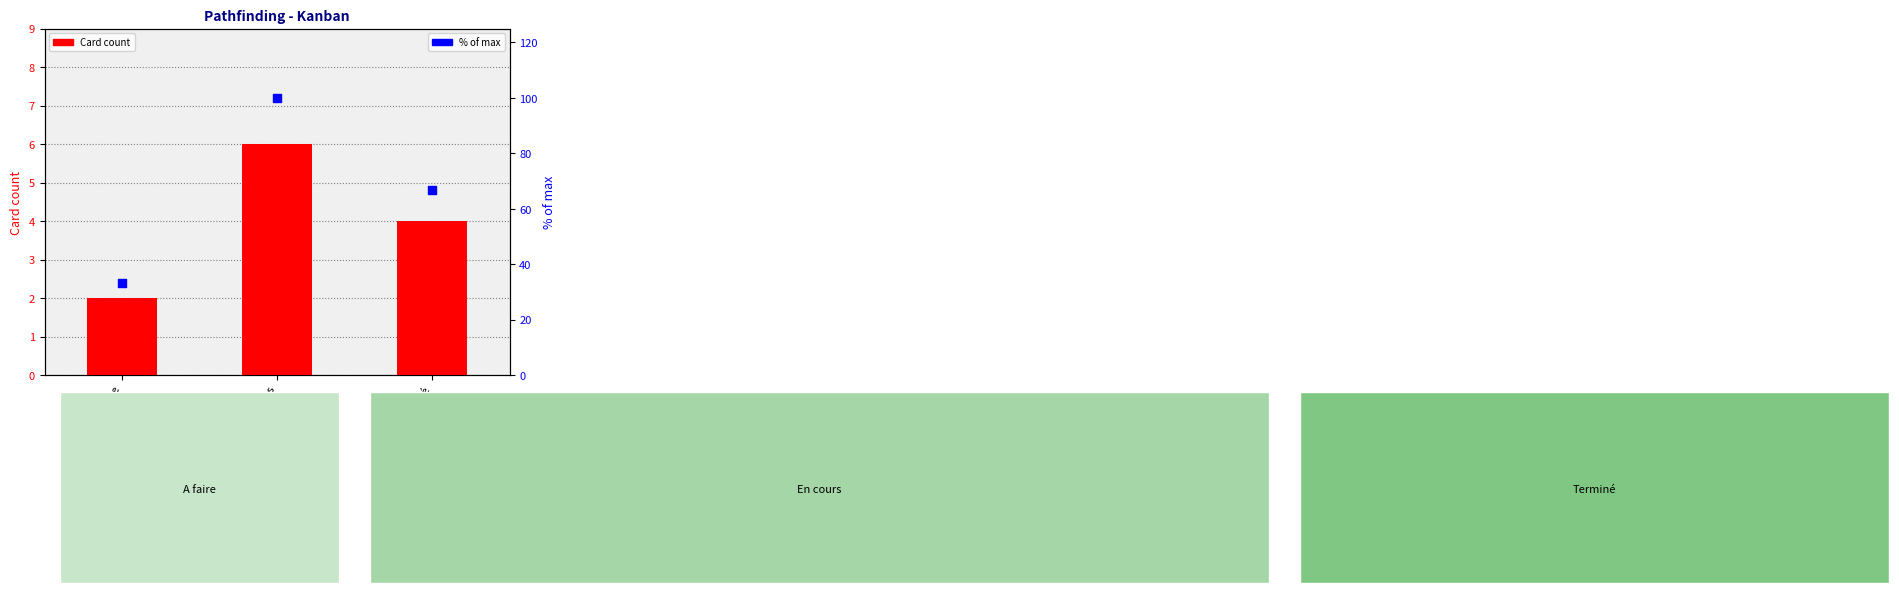

Which series has the largest Y range (max minus min)?

% of max